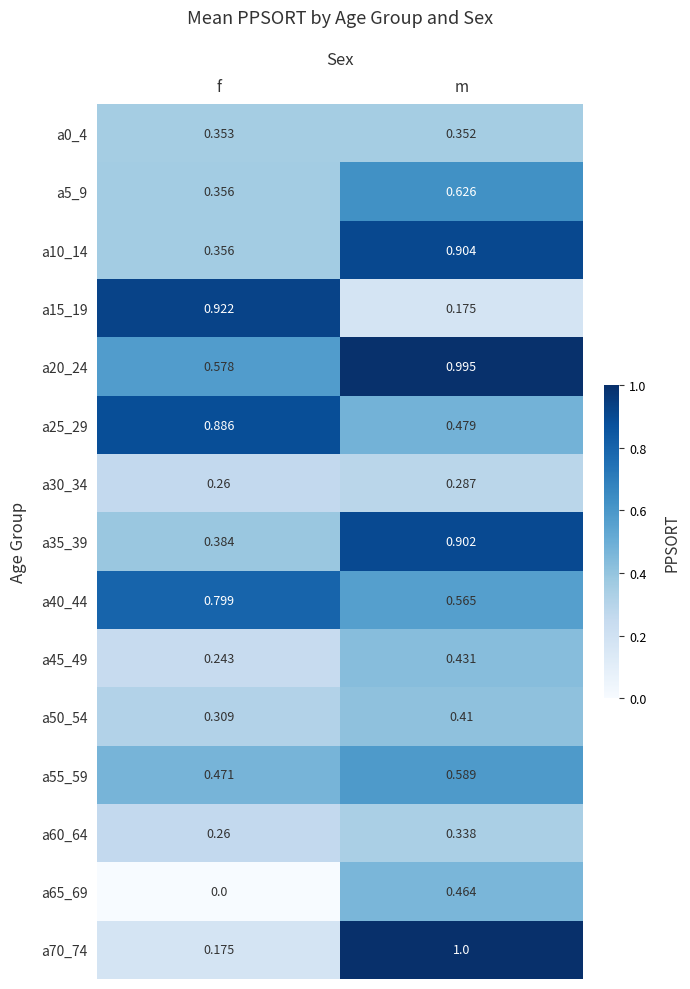

Between f and m, which series saw the biggest shift?

a70_74